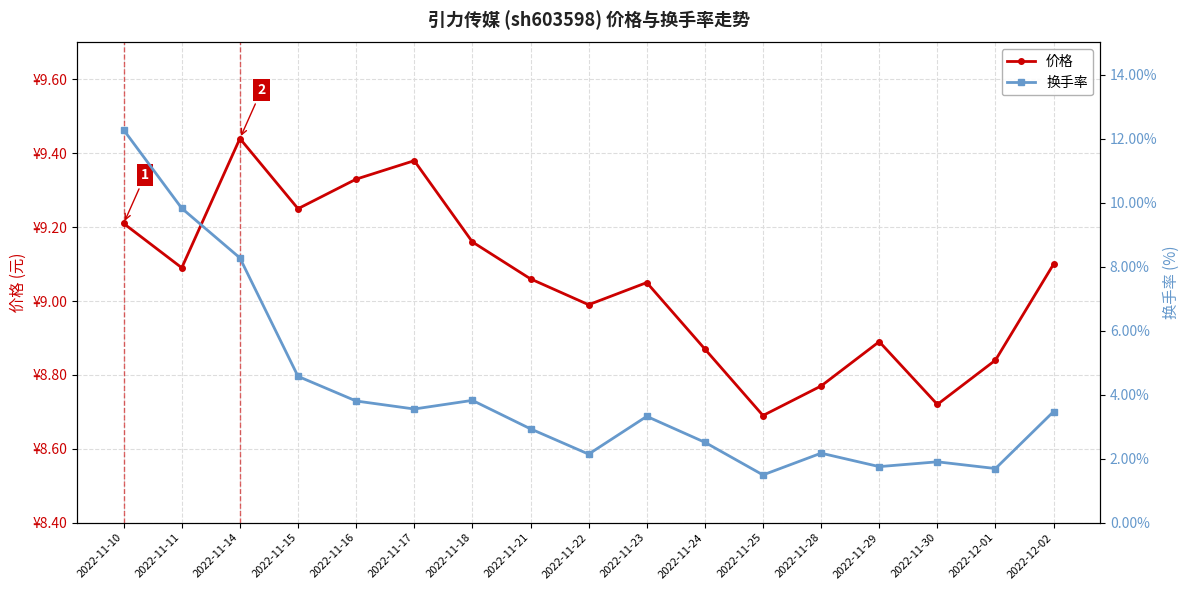

At which category is the sum across all series the highest?

2022-11-10